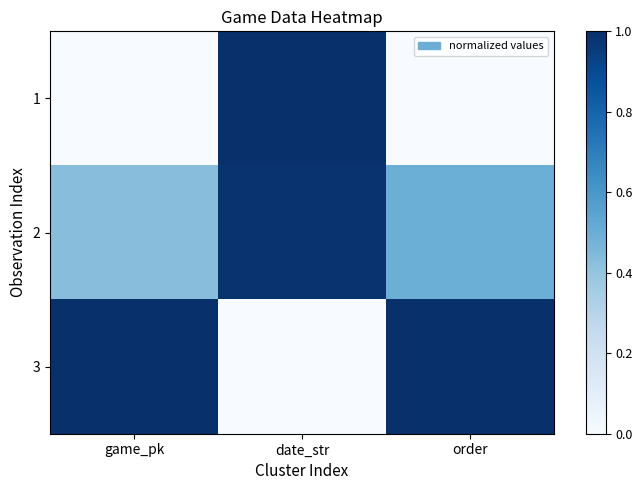

Which has a higher value, game_pk or order?

game_pk